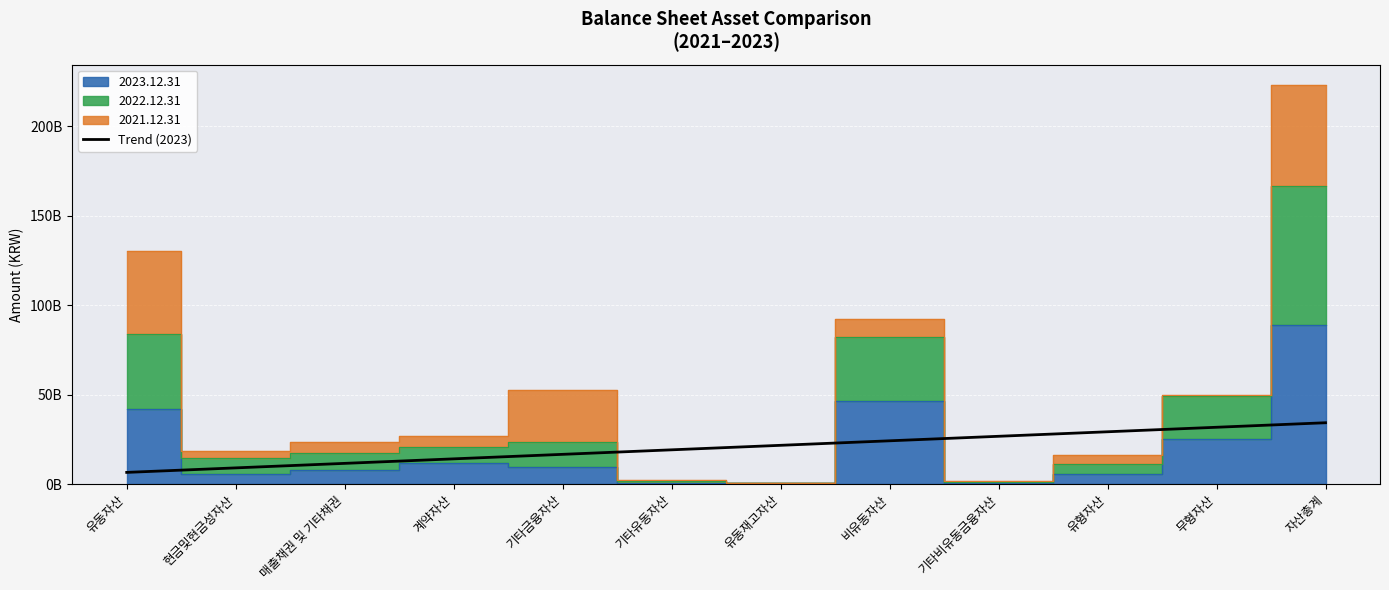

What is the label of the 9th point from the right?

계약자산